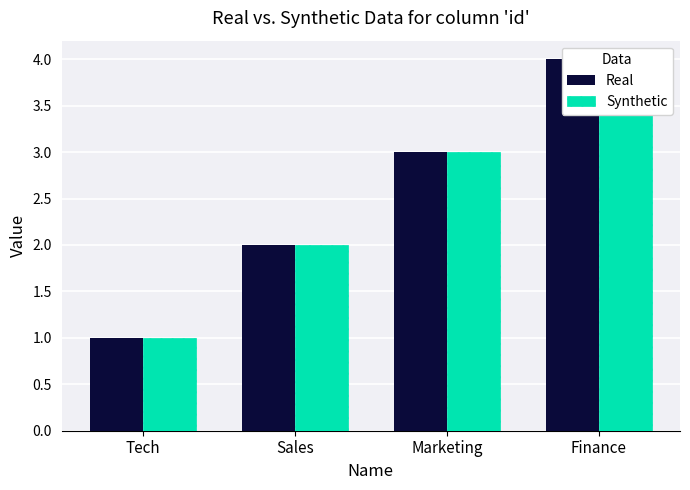

Reading left to right, extract all data points from this chart.

Real: 1	2	3	4
Synthetic: 1	2	3	4